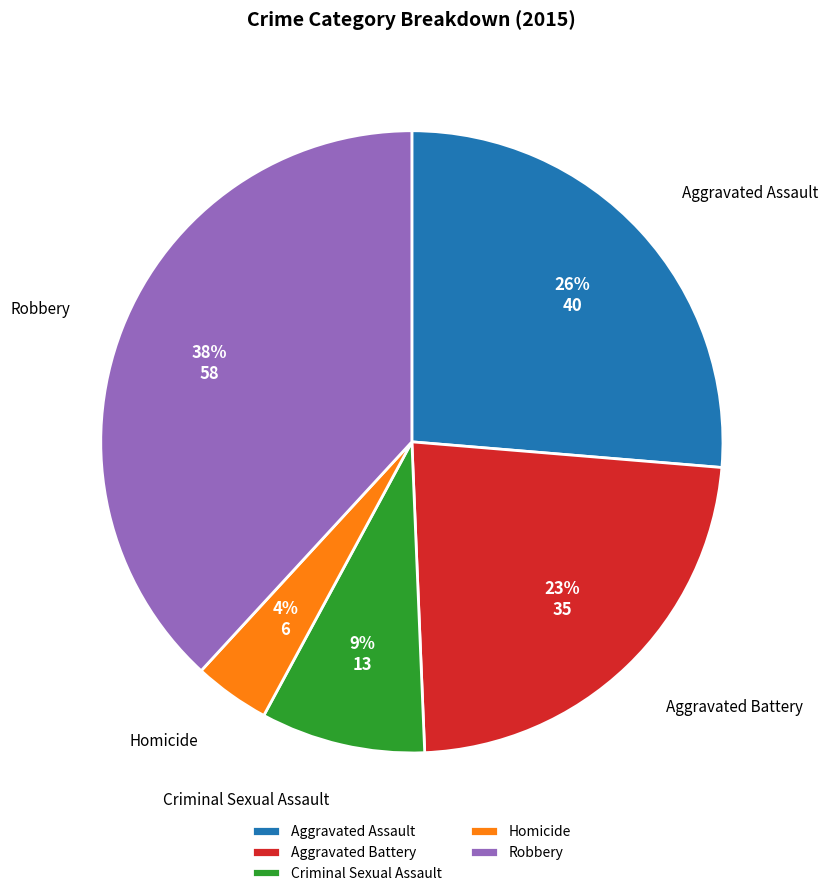

Do Robbery and Aggravated Assault together represent more than half of the pie?

Yes